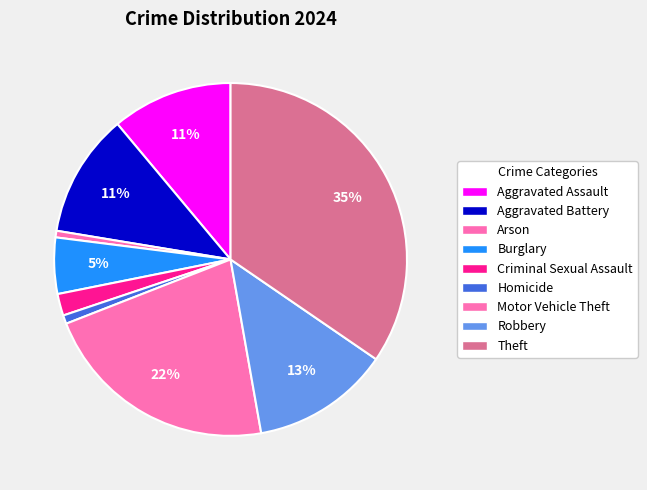

What is the total percentage of Robbery and Criminal Sexual Assault?

14.6%